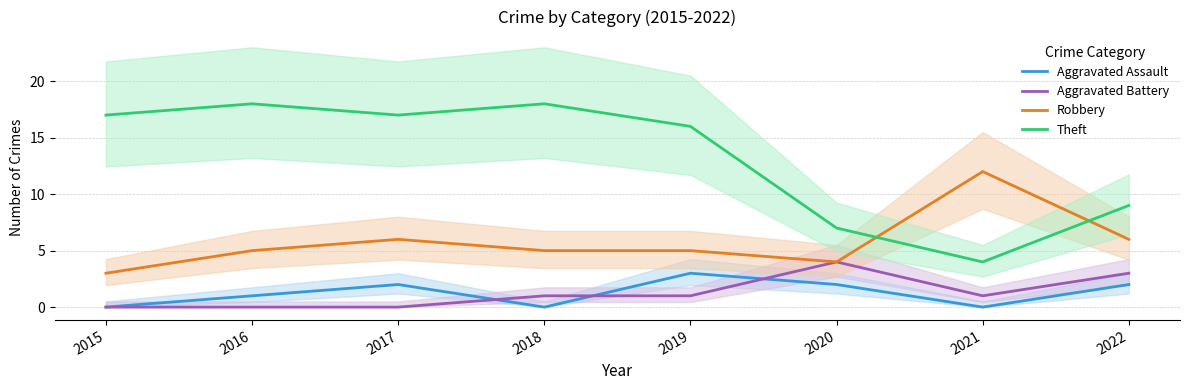

Which series changed the most between 2017 and 2019?

Aggravated Assault